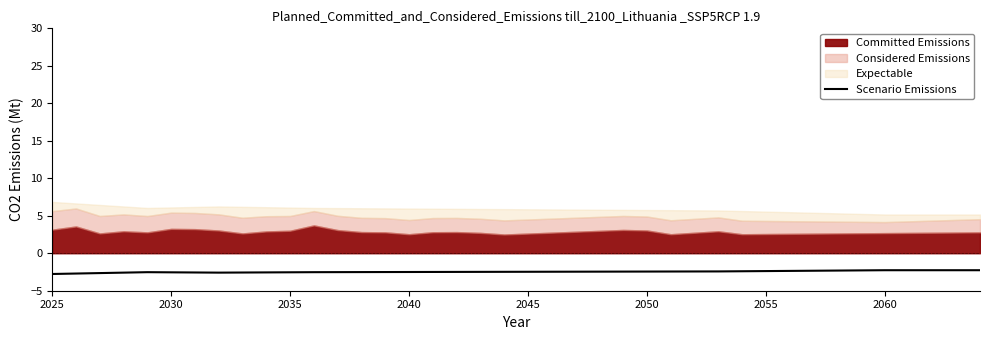

True or false: Scenario Emissions has a value of -2.5 at 2040.

True